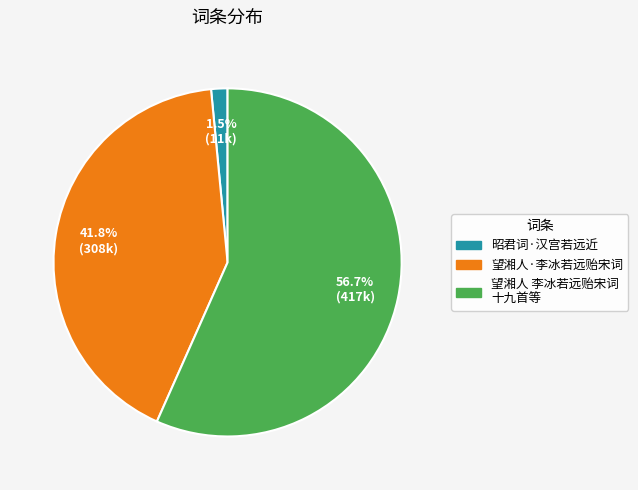

Is there any slice that represents more than half of the pie?

Yes